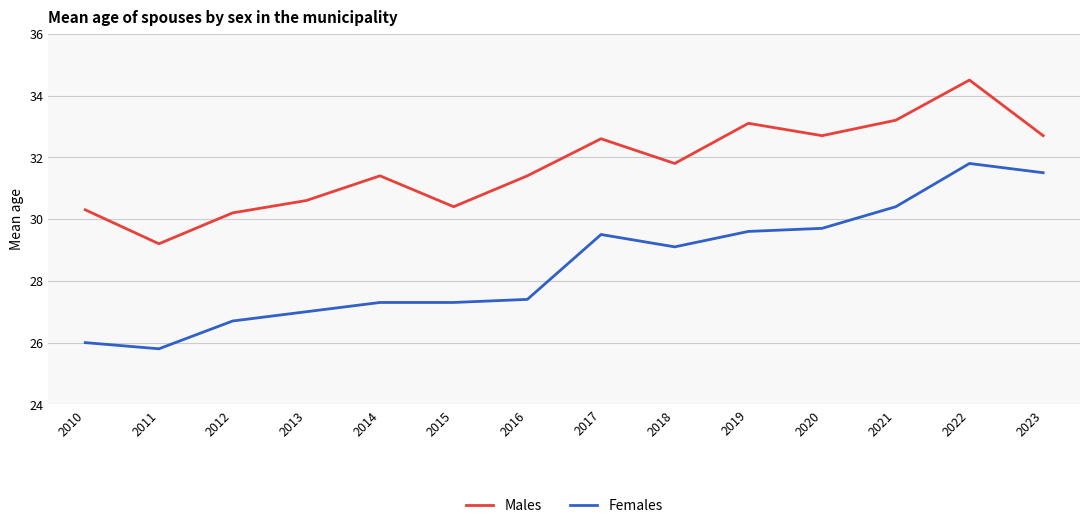

Which series has the largest range (max minus min)?

Females